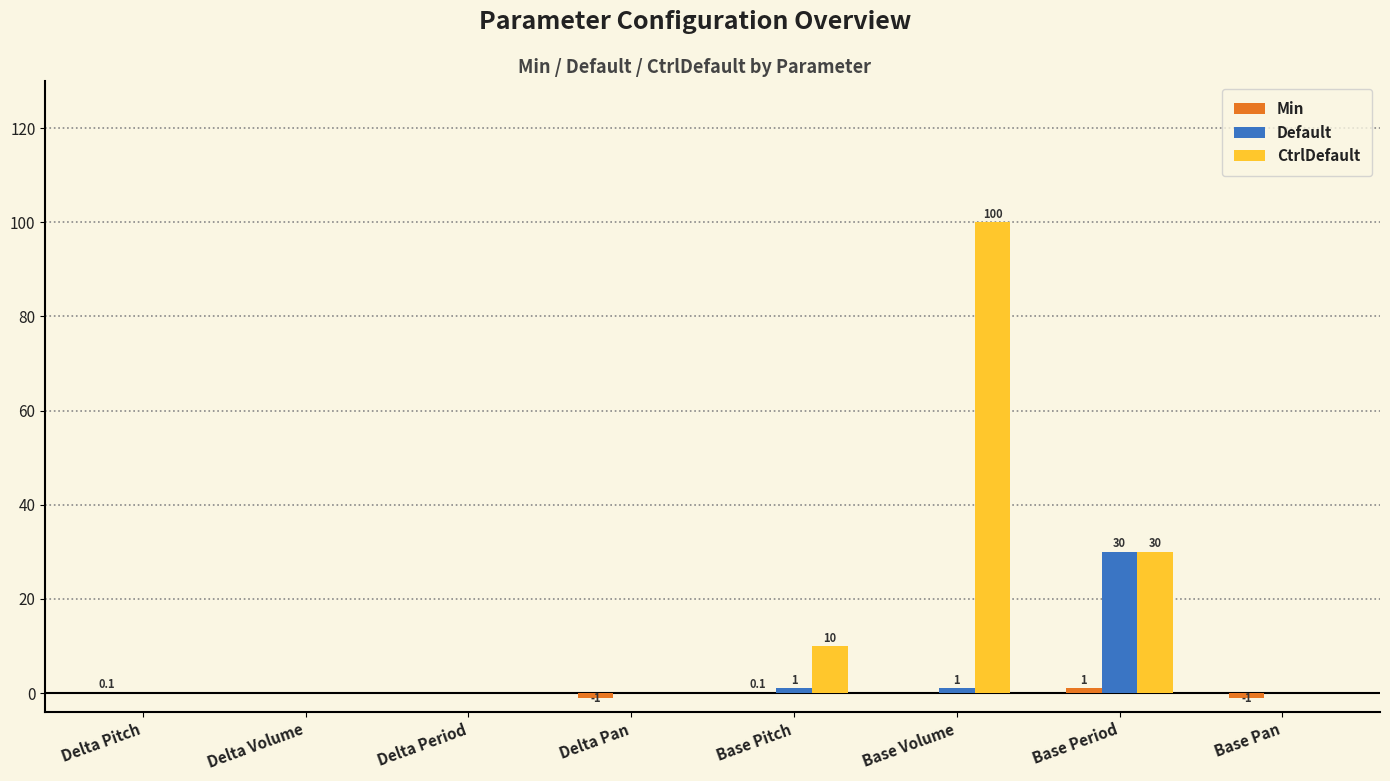

What is the greatest value displayed?

100.0